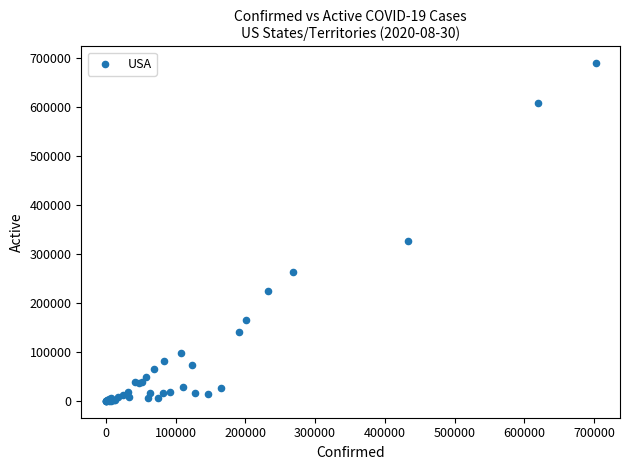

What Y value in the scatter plot is closest to 344572?

325474